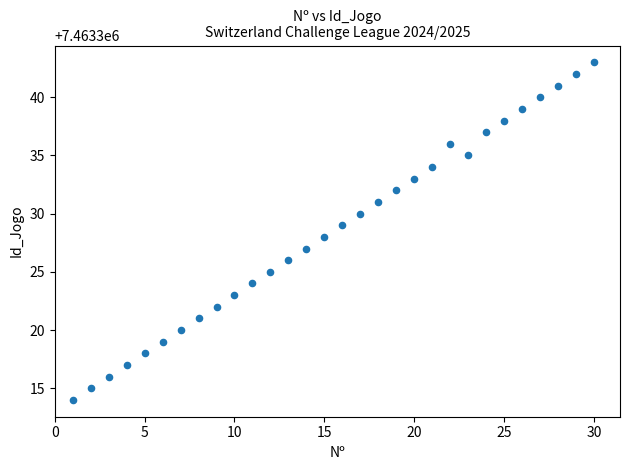

What is the range of Y values (max minus min)?

29